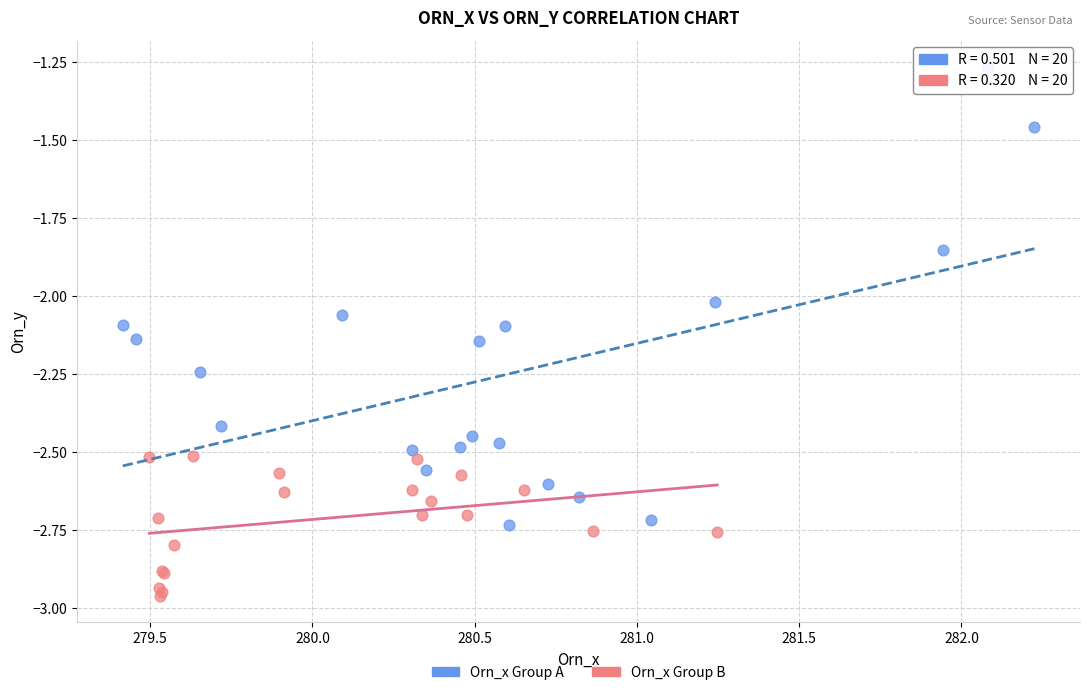

Which series reaches the maximum Y coordinate?

Orn_x Group A